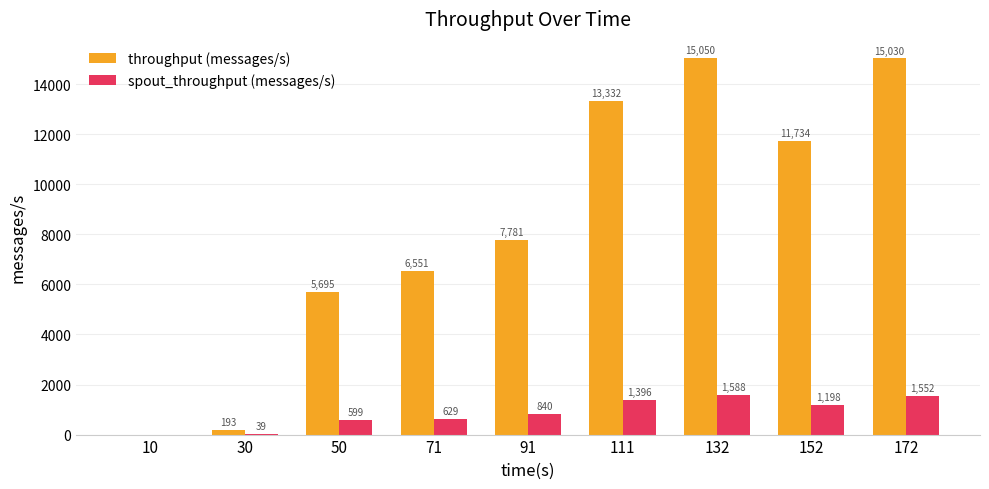

How many data points does each series have?

9